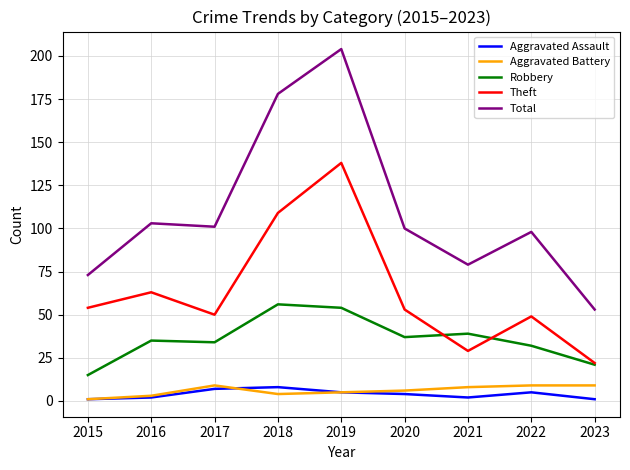

What is the maximum value for Aggravated Battery?

9